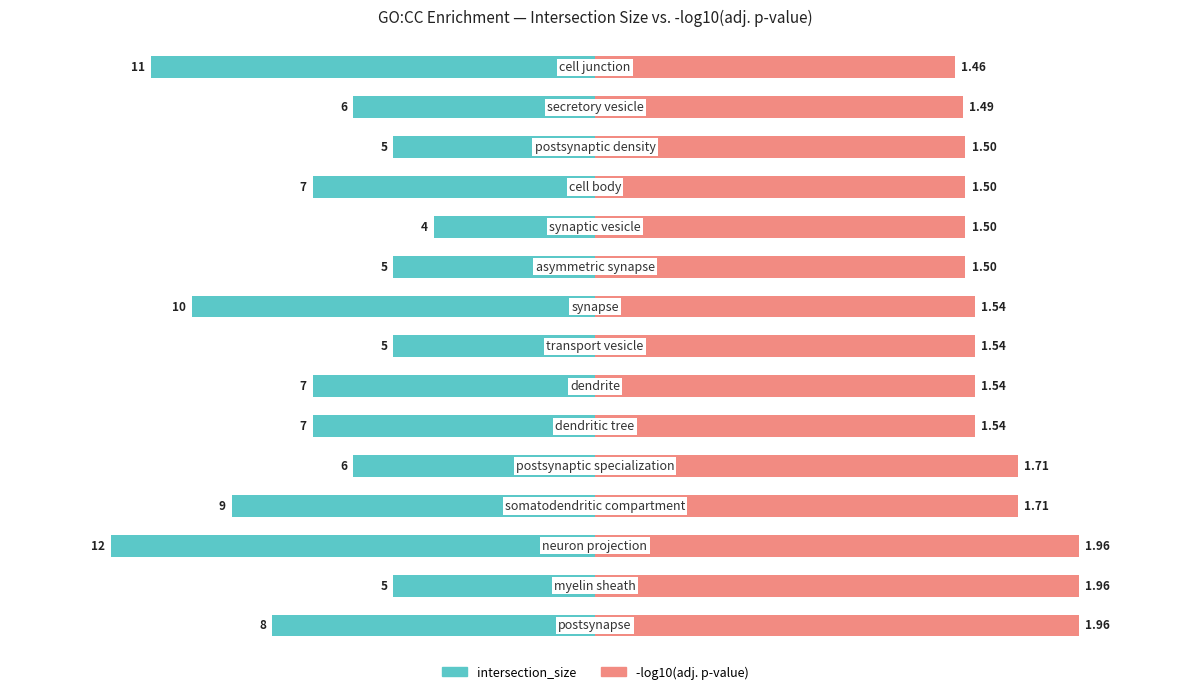

Which series has the largest range (max minus min)?

intersection_size